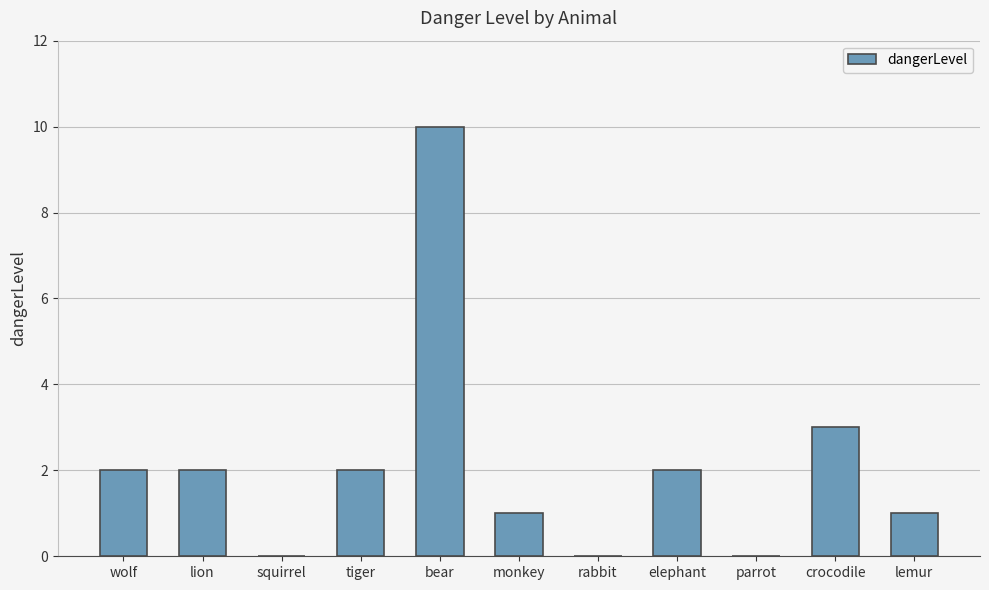

How many data points does each series have?

11